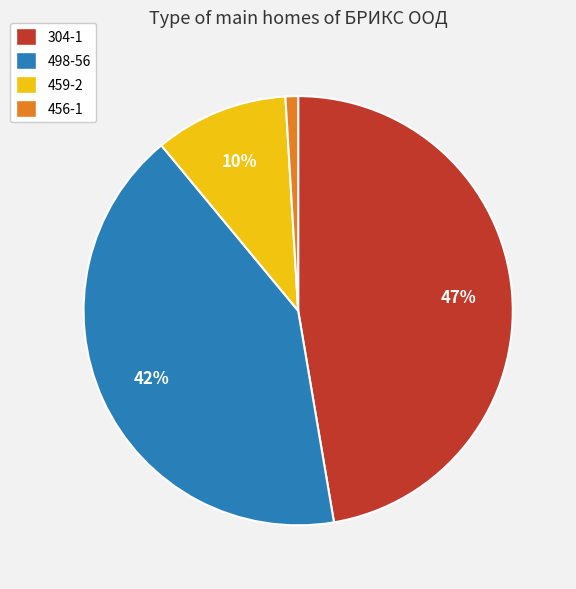

To the nearest percent, what is the average slice percentage?

25%